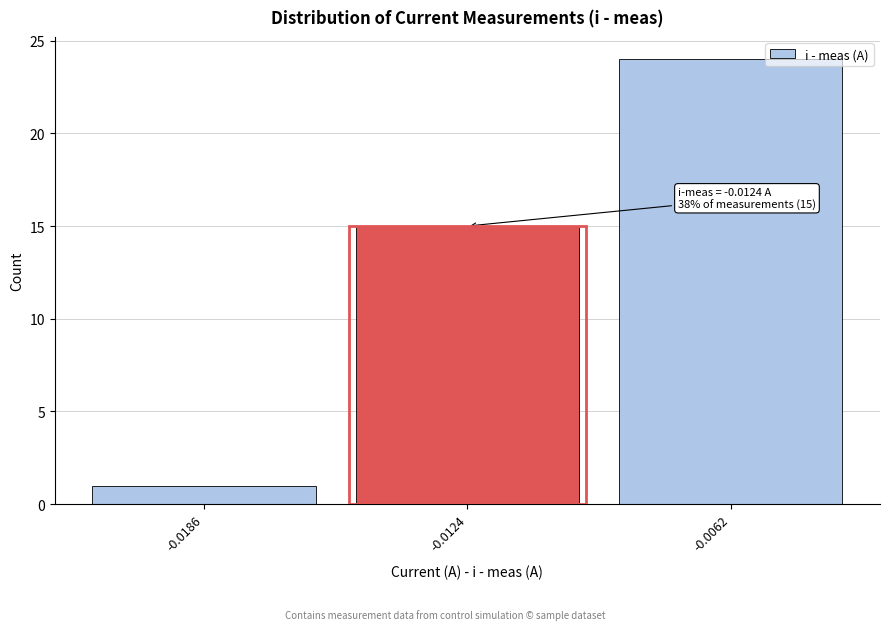

Reading left to right, what are all the values shown in this chart?

-0.0186=1	-0.0124=15	-0.0062=24